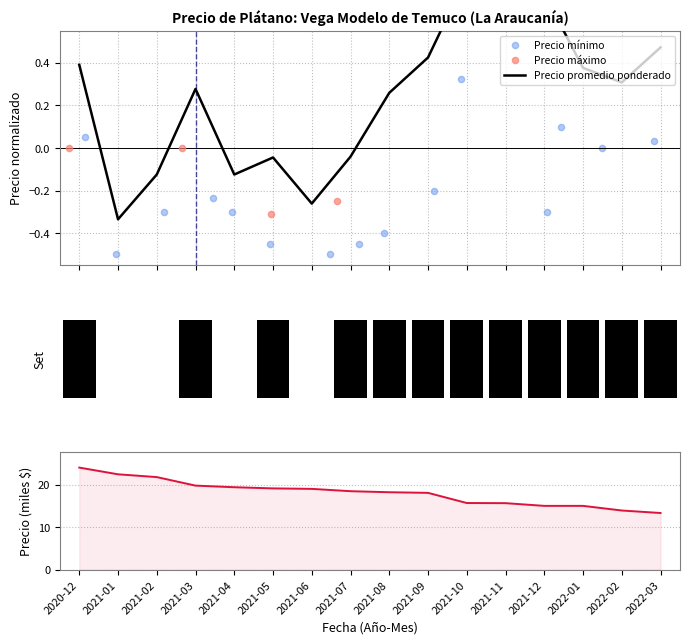

At which category is the sum across all series the highest?

2021-11